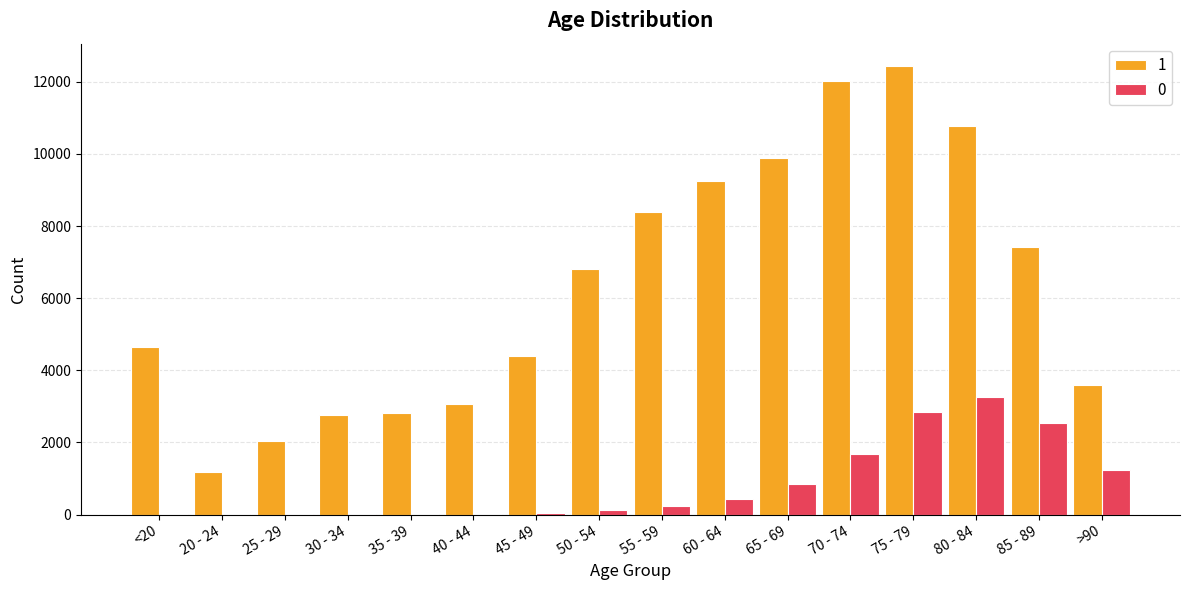

How many series are shown in this chart?

2